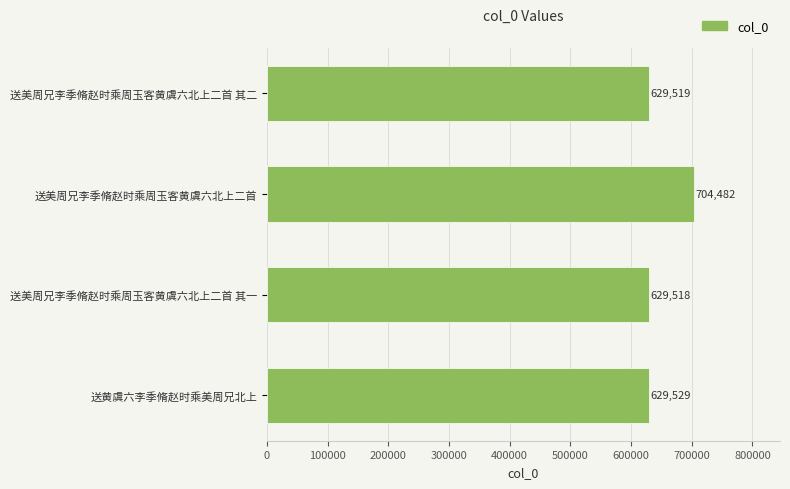

Count the number of data series in this chart.

1